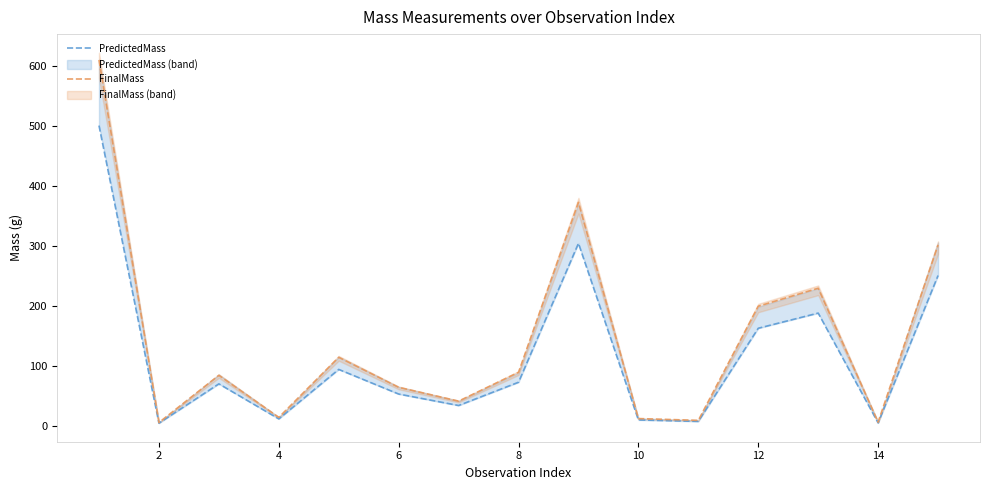

At 6, list the series in order from largest to smallest.

FinalMass, PredictedMass